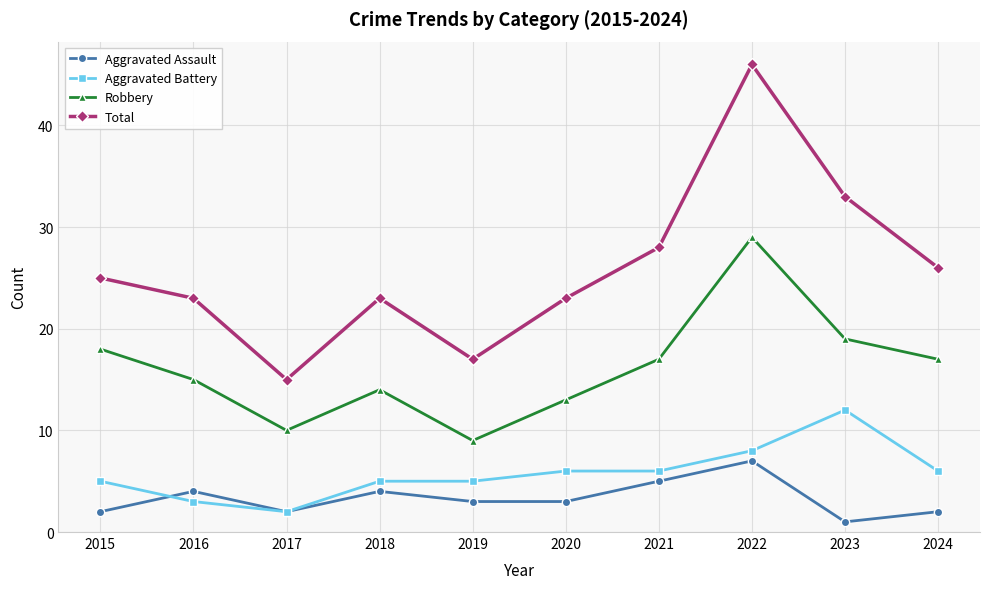

What is the difference between the second highest and second lowest values in the Aggravated Assault series?

3